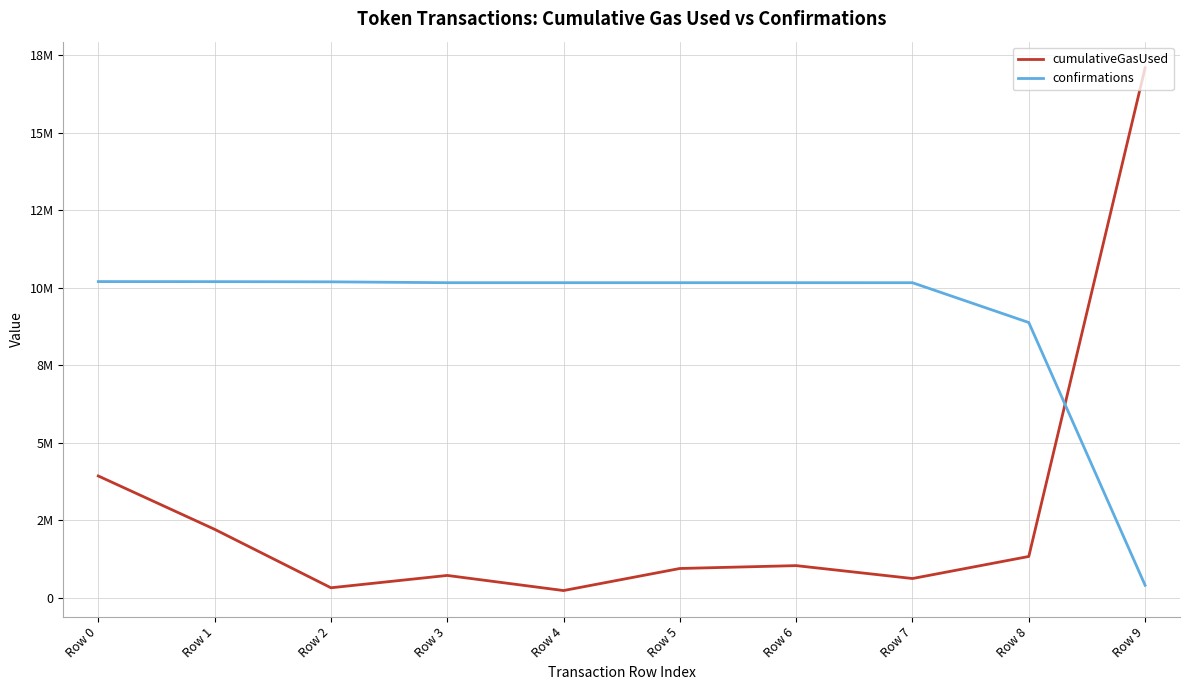

Is this an area chart (filled region under the line)?

No